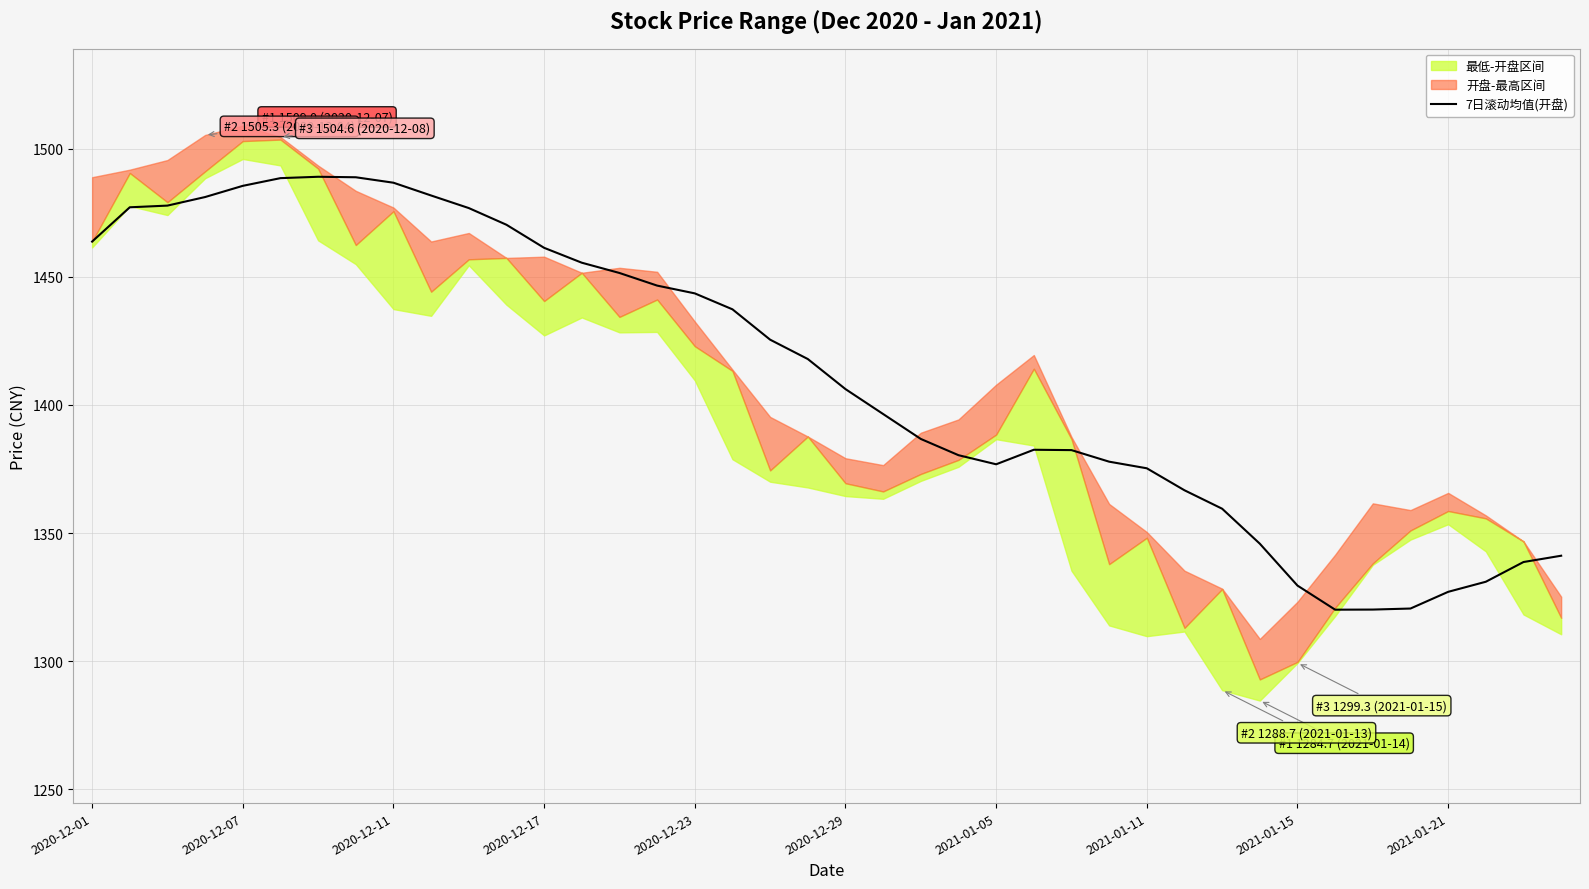

What is the value of the 12th point from the left?

1470.3